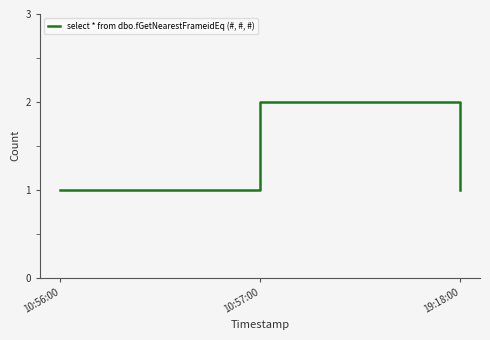

The value at 10:57:00 is 3. True or false?

False